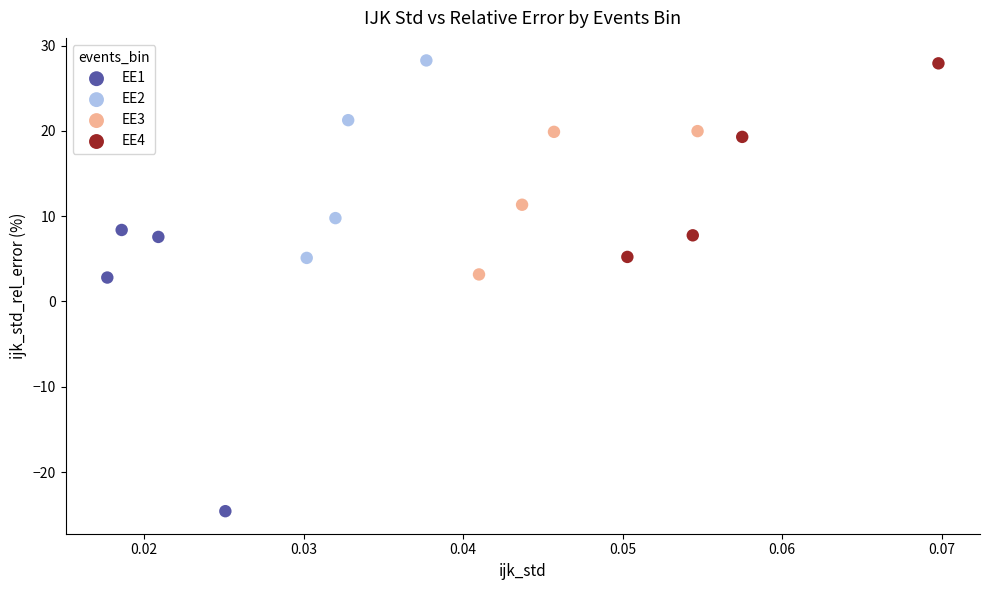

Which series reaches the minimum Y coordinate?

EE1